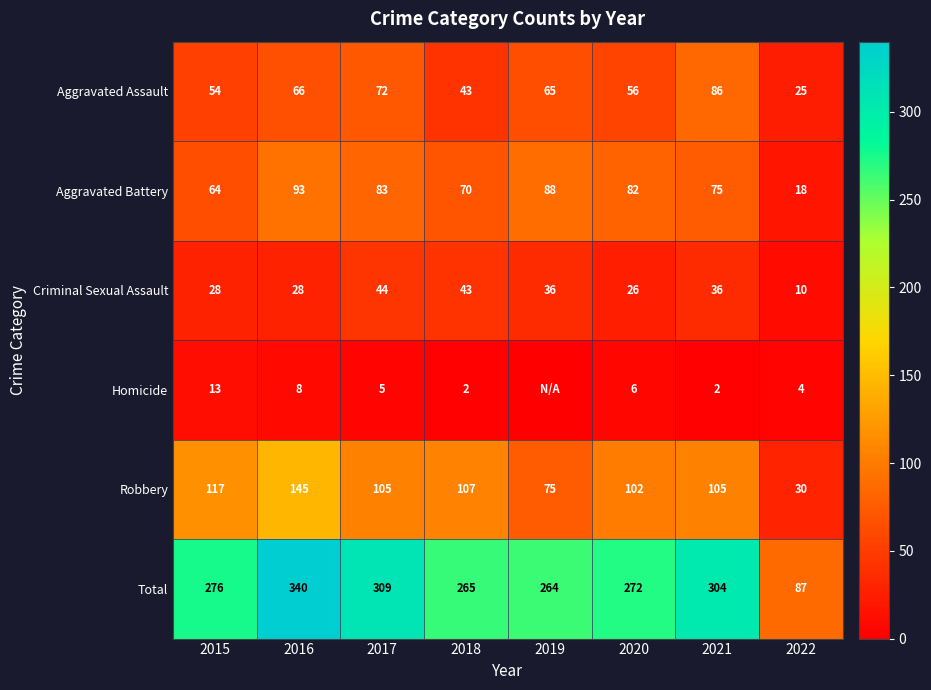

The value of Criminal Sexual Assault at 2018 is 19. True or false?

False